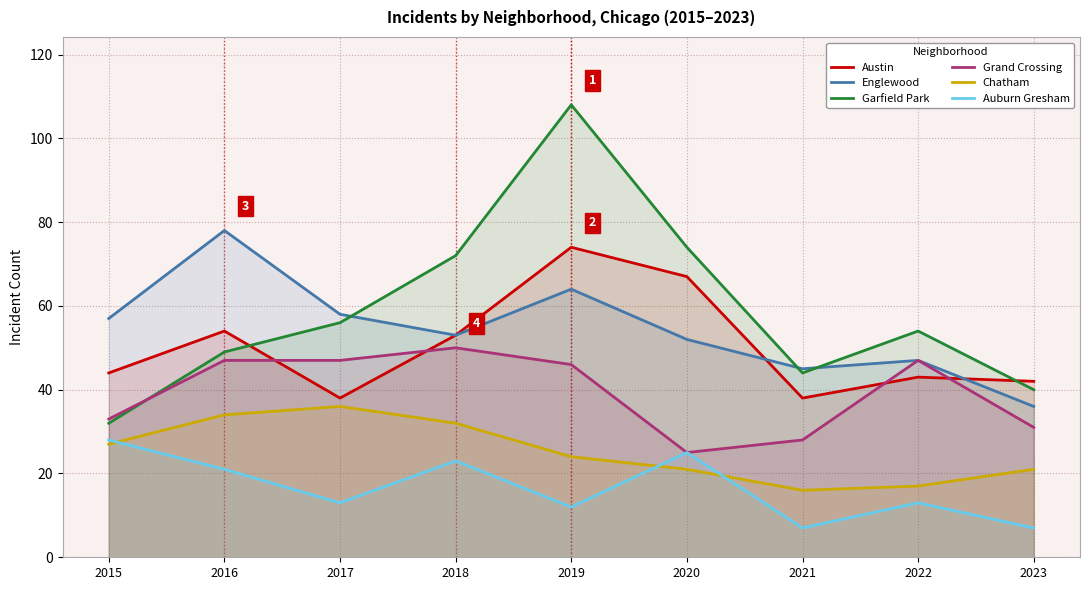

What is the sum of the Auburn Gresham values at 2020 and 2023?

32